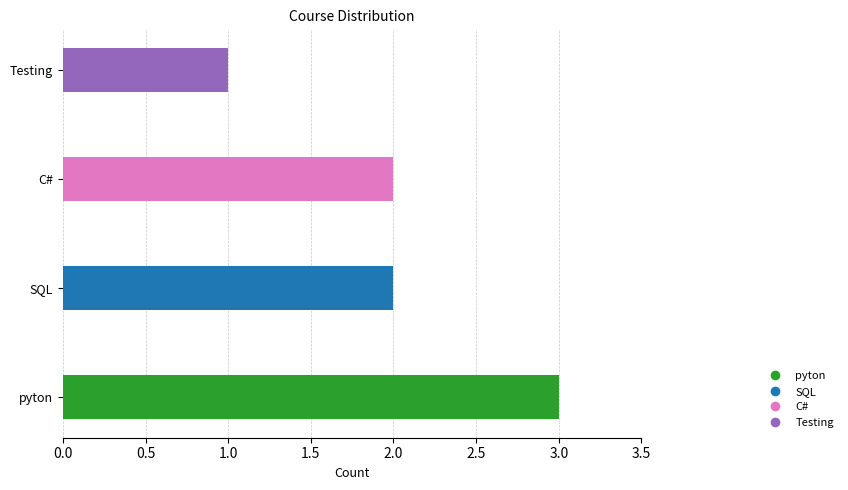

Count the values in the range 2 to 3.

3